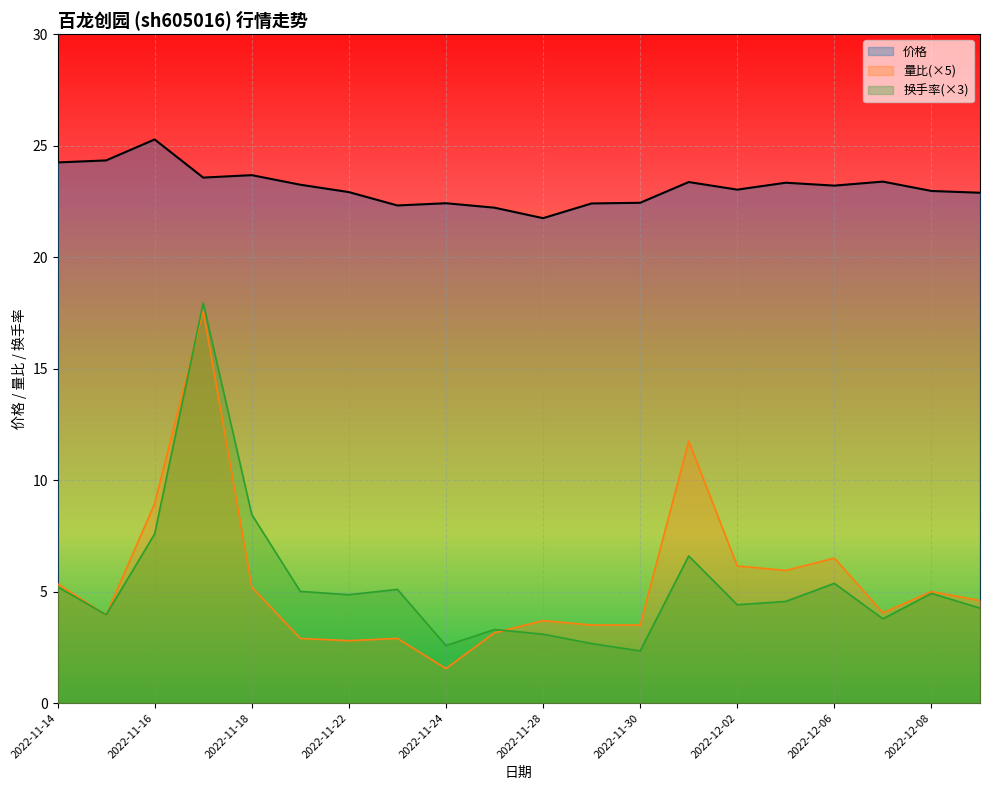

What is the difference between the maximum and minimum values in the 量比 series?

16.1